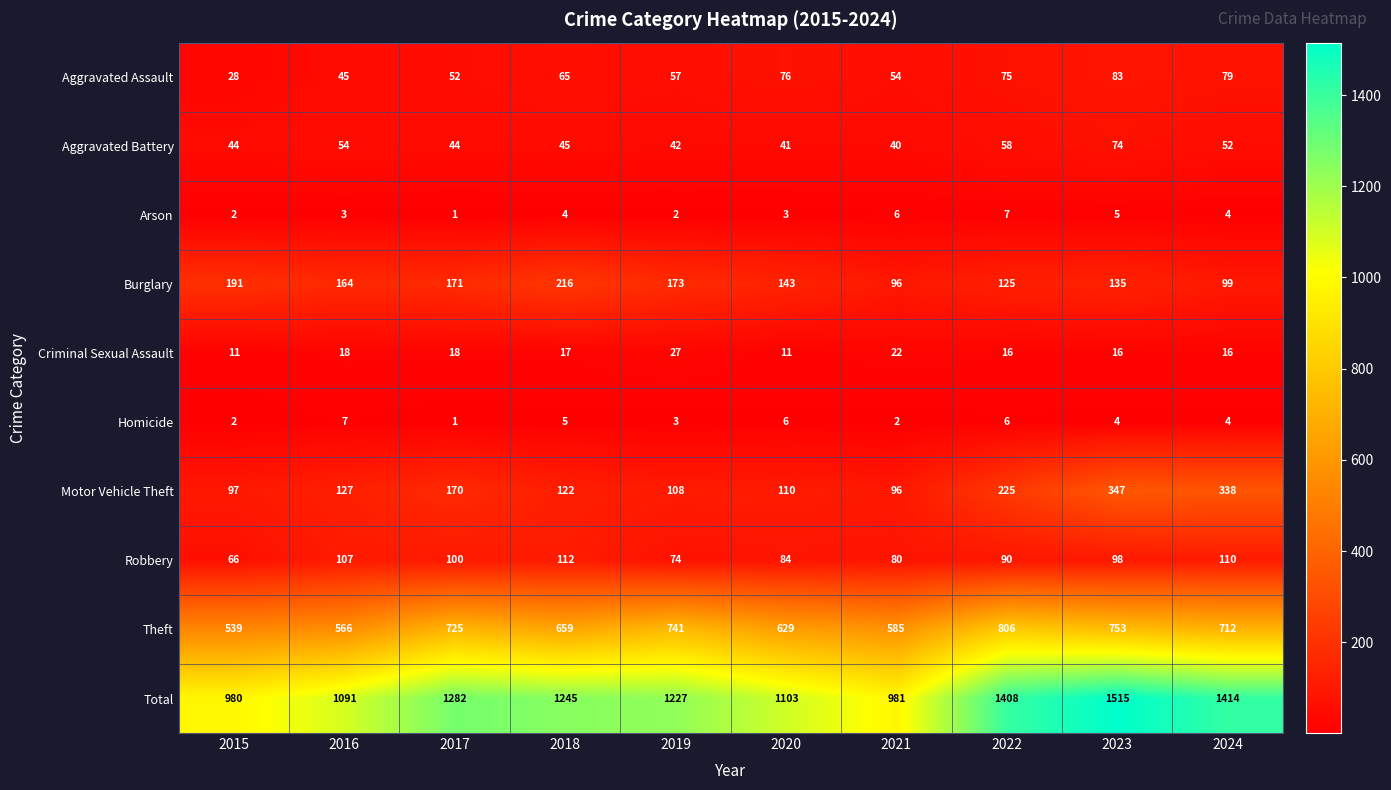

At how many categories does at least one series exceed 456?

10